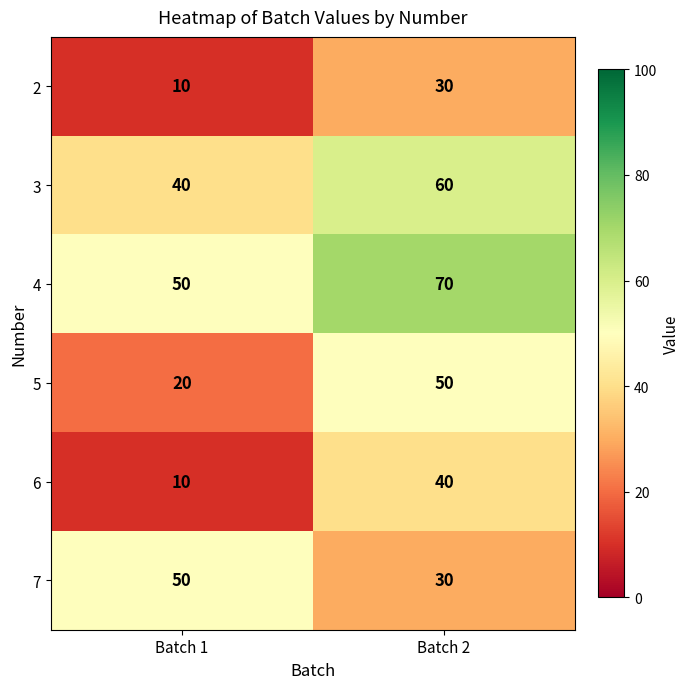

What is the difference between the maximum and minimum values in the 6 series?

30